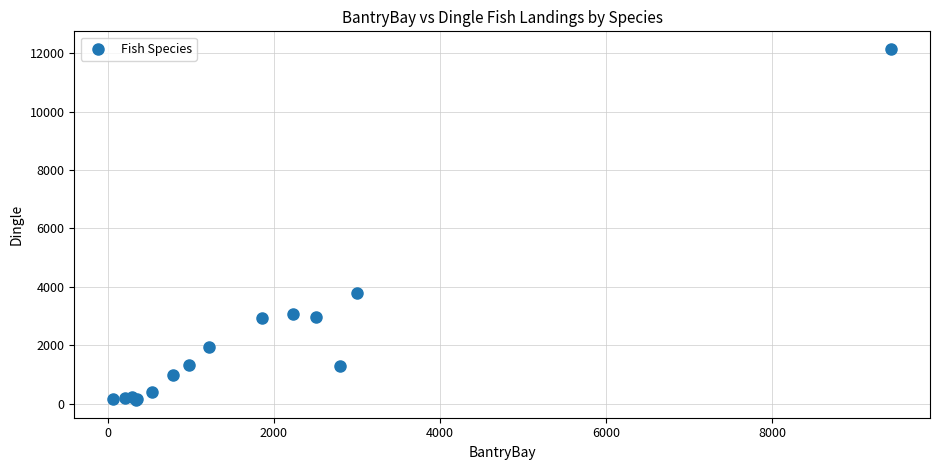

What Y value in the scatter plot is closest to 6136?

3780